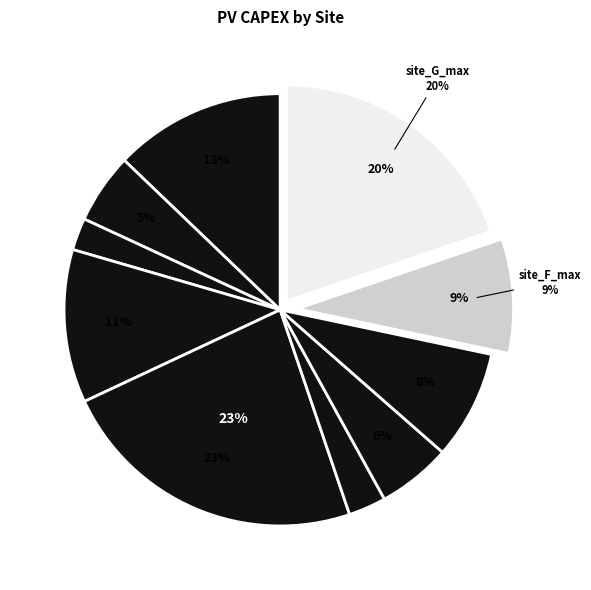

To the nearest percent, what is the difference between the site_C_max and site_F_1_5kw slice percentages?

6%